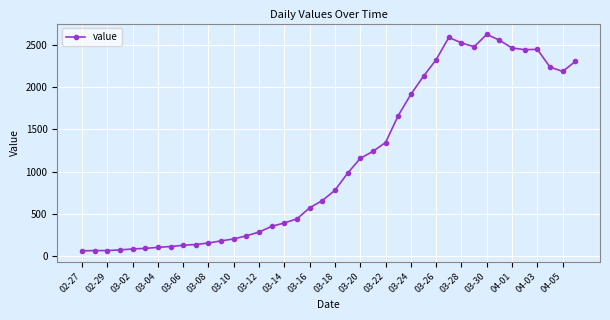

What is the value of the 18th point from the left?

439